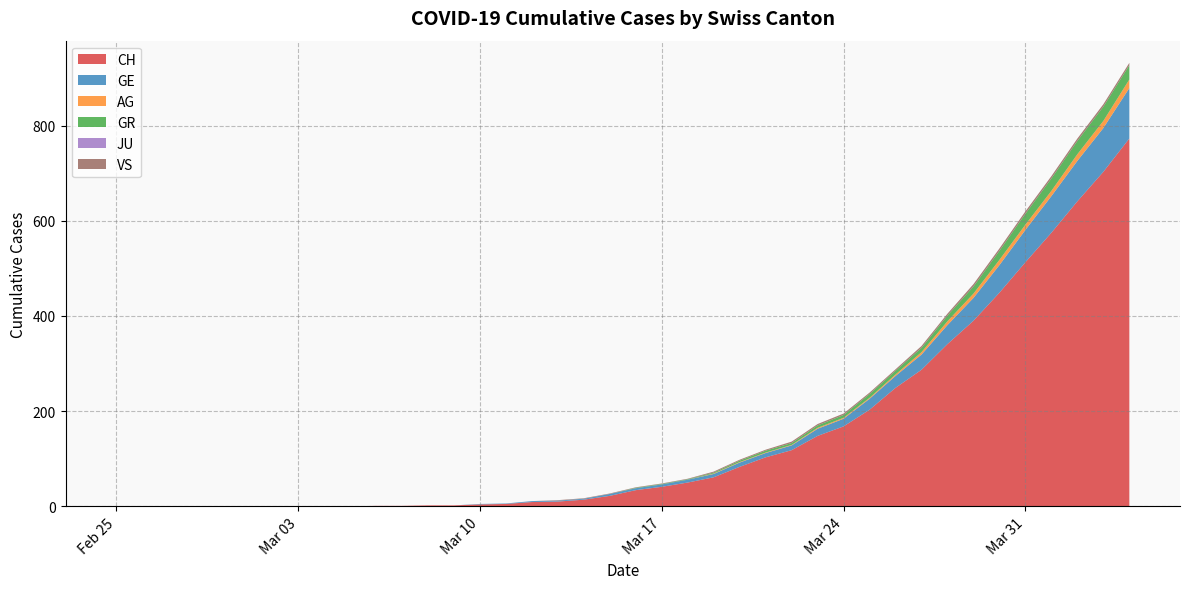

Reading left to right, what are all the values shown in this chart?

CH: 0	0	0	0	0	0	0	0	0	0	1	1	2	2	4	5	9	10	14	22	34	41	50	61	83	103	118	148	168	203	249	287	341	390	449	513	575	641	703	773
GE: 0	0	0	0	0	0	0	0	0	0	0	0	0	0	1	1	2	2	2	4	4	5	6	7	9	9	10	15	16	23	25	32	40	48	58	68	77	85	92	106
AG: 0	0	0	0	0	0	0	0	0	0	0	0	0	0	0	0	0	0	0	0	0	0	0	1	1	1	1	2	2	2	3	5	8	9	11	11	11	14	15	18
GR: 0	0	0	0	0	0	0	0	0	0	0	0	0	0	0	0	0	0	0	0	1	1	1	2	3	4	4	5	6	8	8	9	12	15	19	23	26	28	30	30
JU: 0	0	0	0	0	0	0	0	0	0	0	0	0	0	0	0	0	0	0	0	0	0	0	0	0	0	0	0	0	0	0	0	0	0	0	0	0	0	0	0
VS: 0	0	0	0	0	0	0	0	0	0	0	0	0	0	0	0	0	1	1	1	1	1	1	2	2	2	3	3	3	3	3	4	4	5	5	5	5	5	5	5